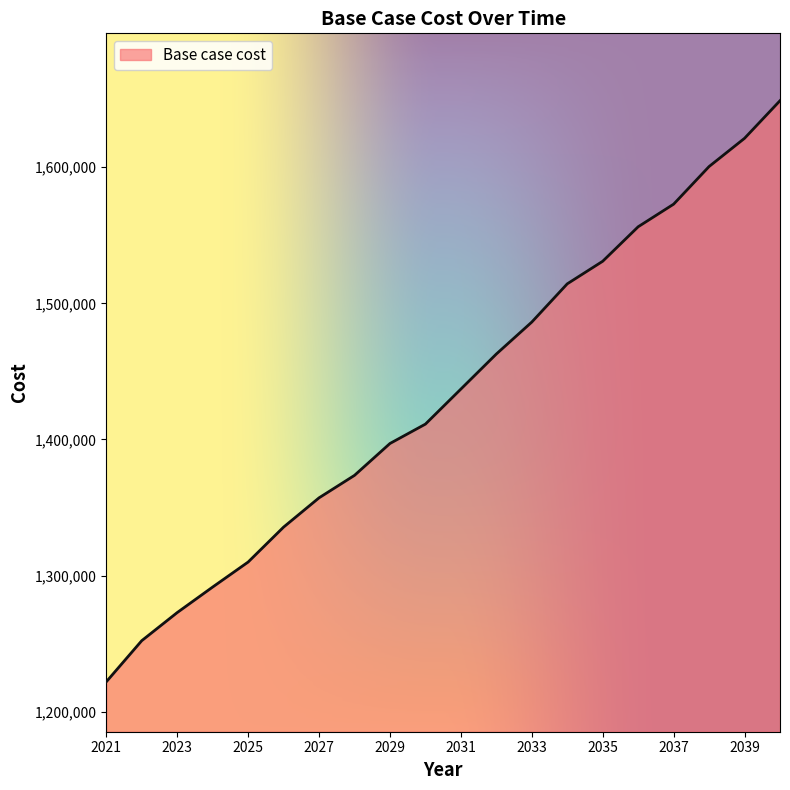

What is the difference between the maximum and minimum values?

426771.2